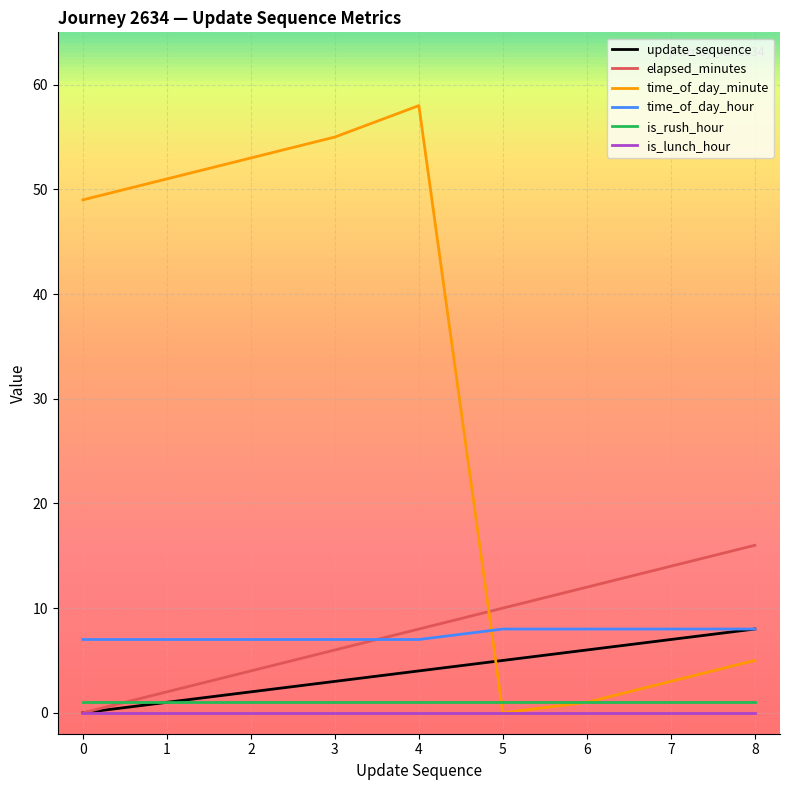

Where is the first local minimum for time_of_day_minute?

5